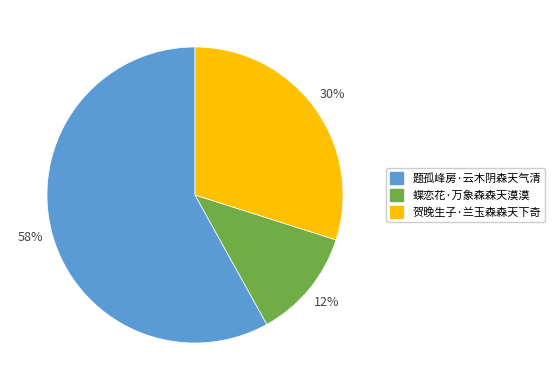

Which slice is the smallest?

蝶恋花·万象森森天漠漠